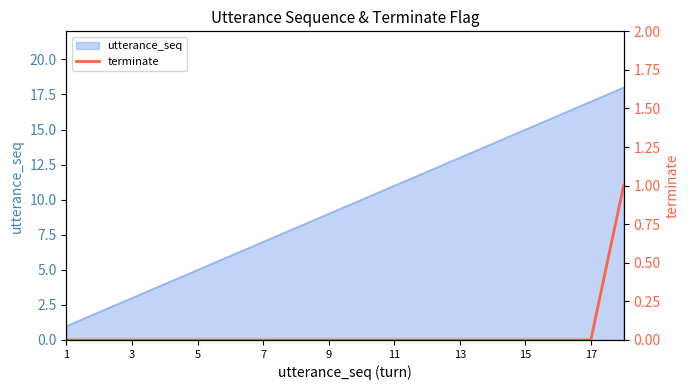

How many values are between 0 and 1?

18